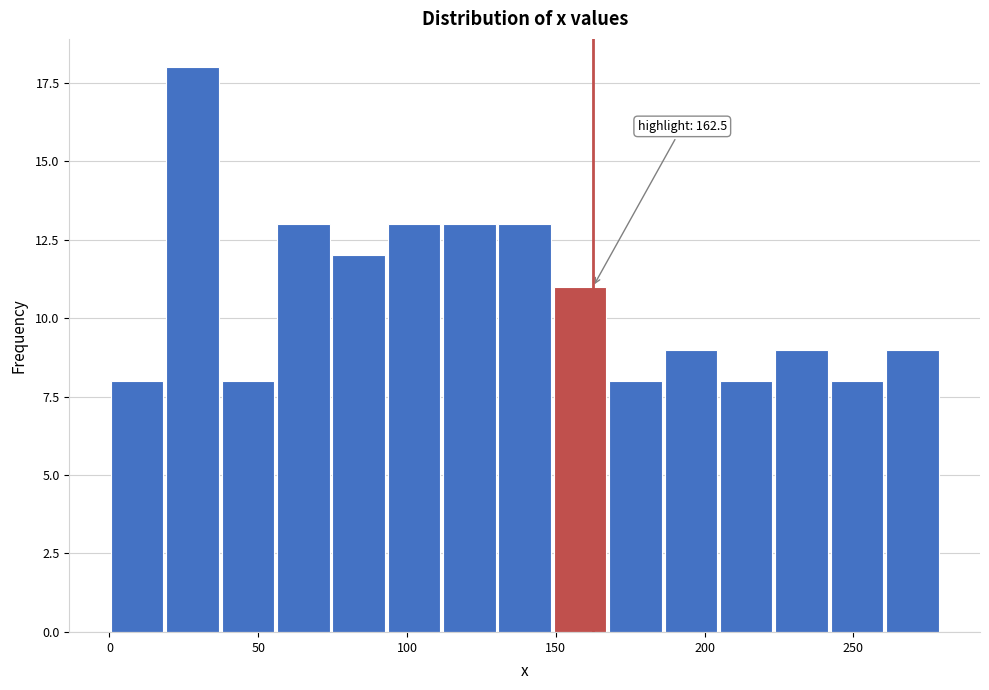

Around what value on the x-axis is the tallest bar? Give the approximate position of its centre, as read against the axis.

30